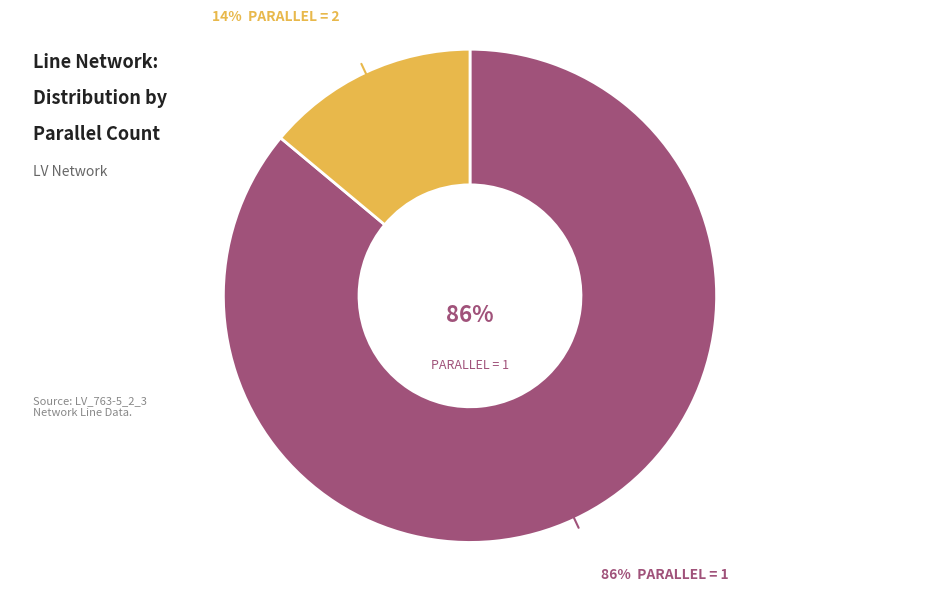

To the nearest percent, what is the difference between the largest and smallest slice percentages?

72%